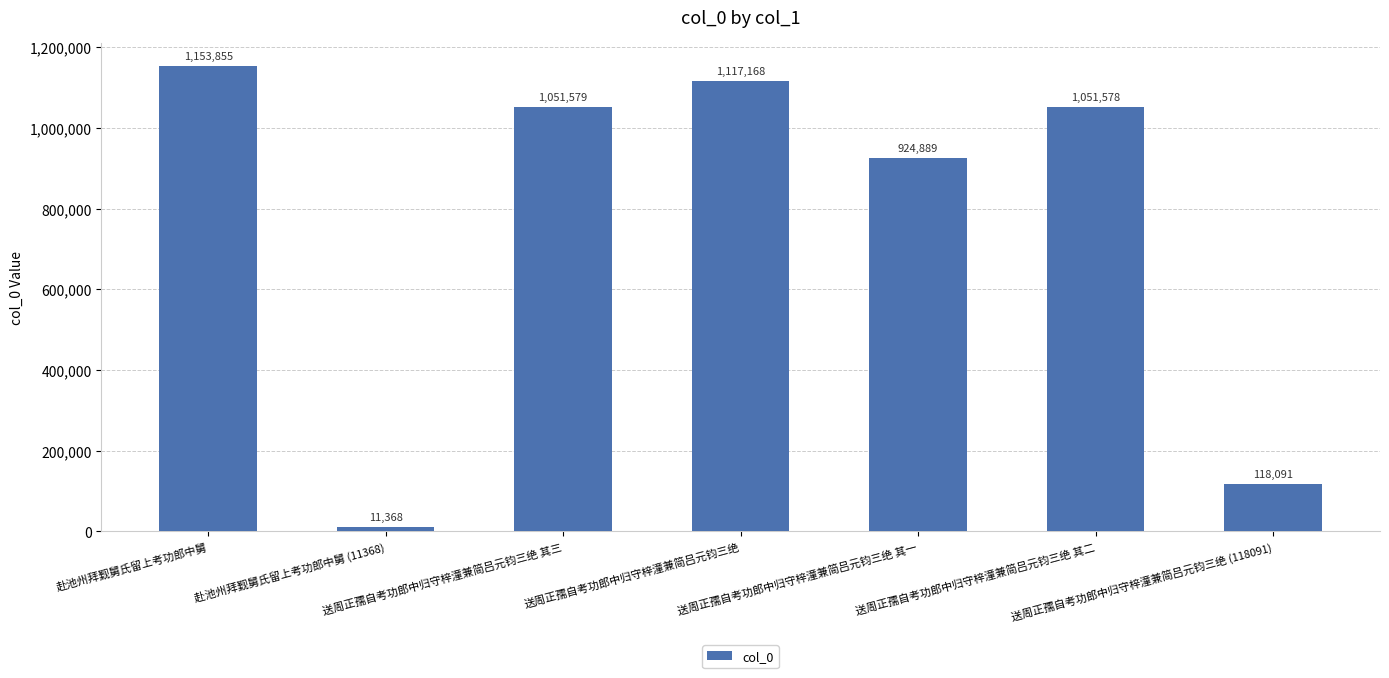

What is the value of the 7th bar from the left?

118091